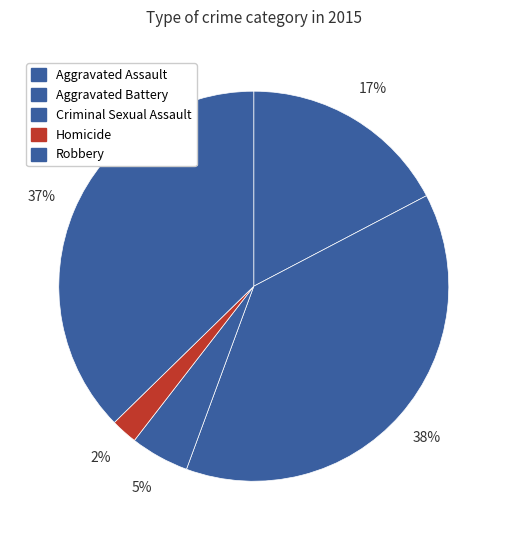

To the nearest percent, what is the combined percentage of Aggravated Assault and Homicide?

20%